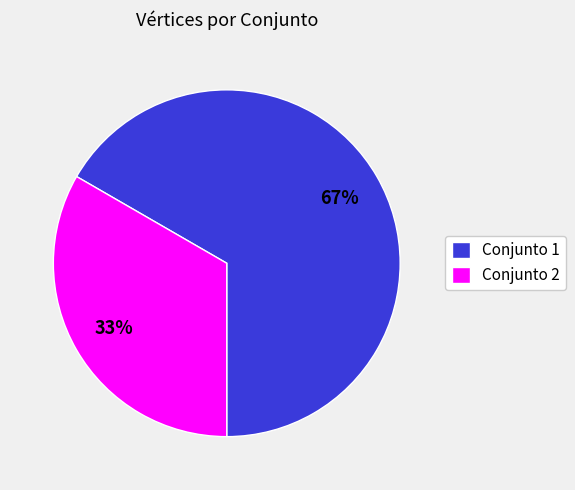

Is there any slice that represents more than half of the pie?

Yes